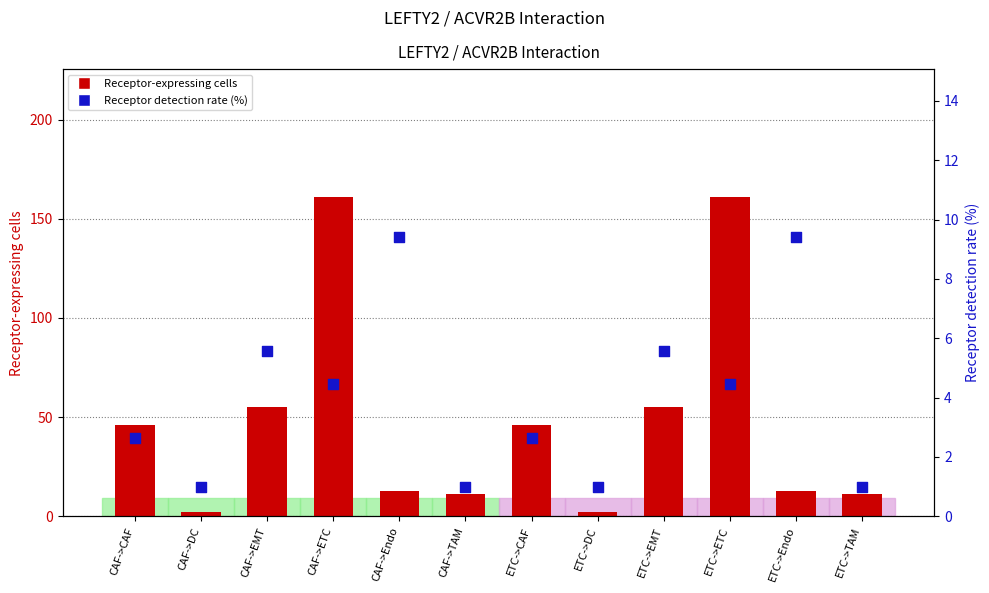

What are all the series names shown in the legend?

Receptor-expressing cells, Receptor detection rate (%)